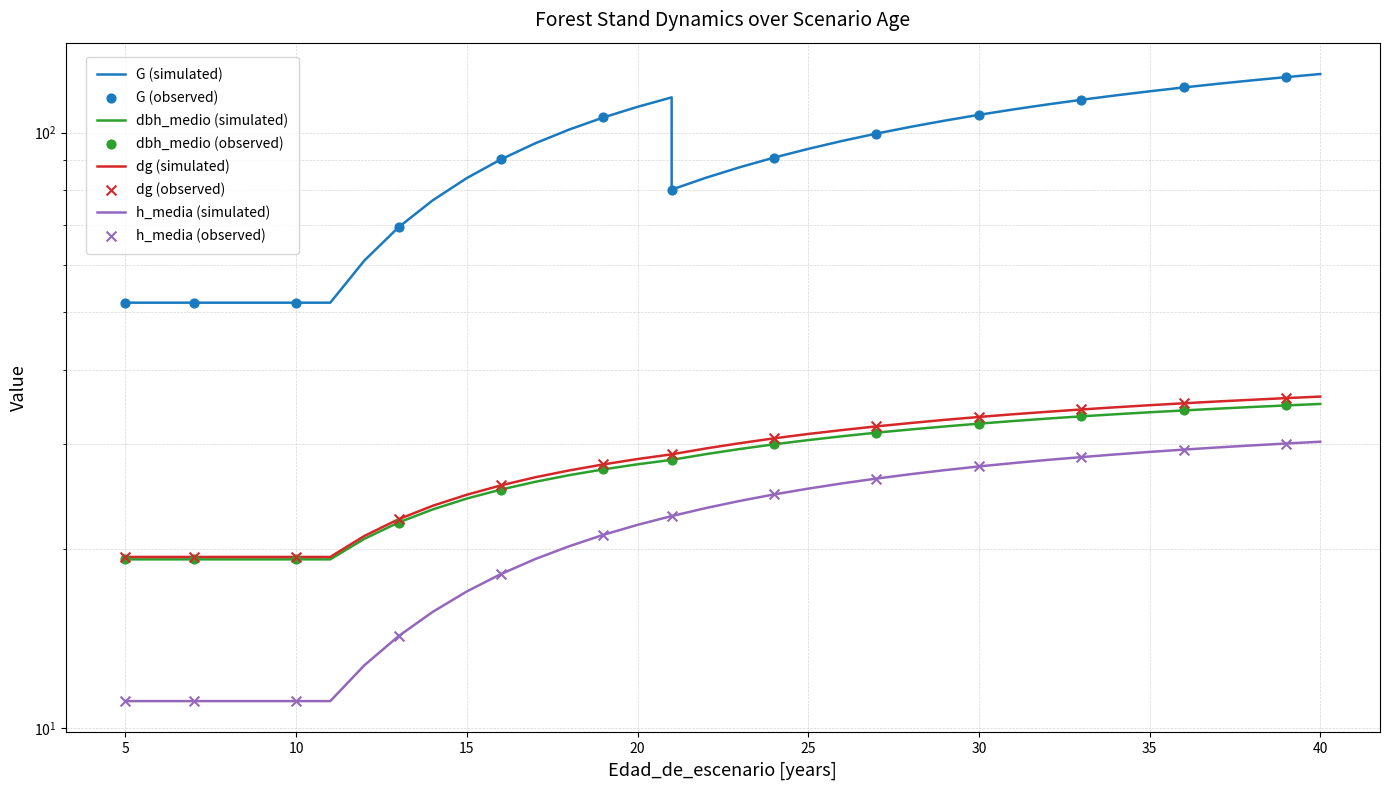

What is the total value across all series at 40?

226.7